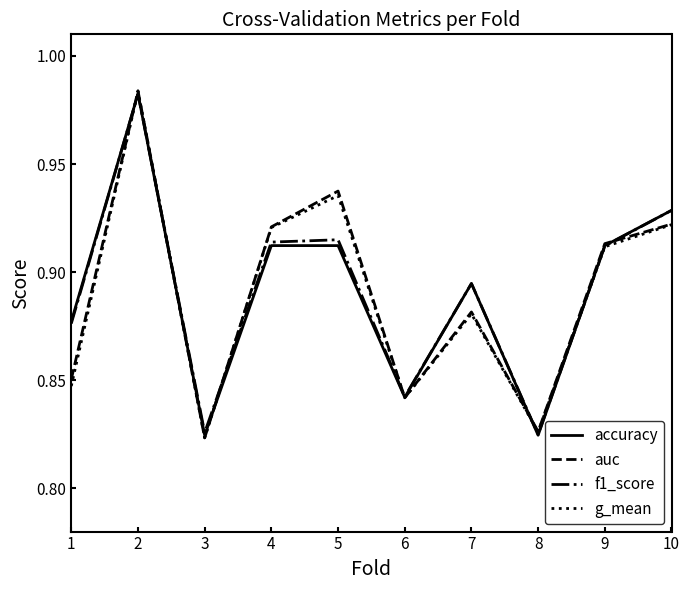

The value of accuracy at 5 is 0.6. True or false?

False